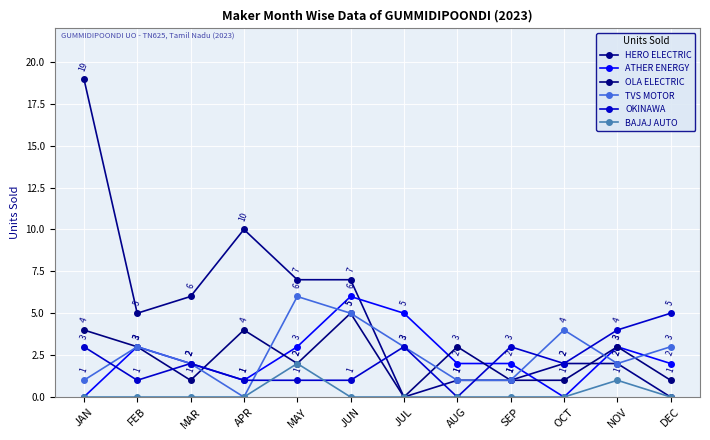

Rank the series by their maximum value, from lowest to highest.

BAJAJ AUTO, OLA ELECTRIC, OKINAWA, ATHER ENERGY, TVS MOTOR, HERO ELECTRIC